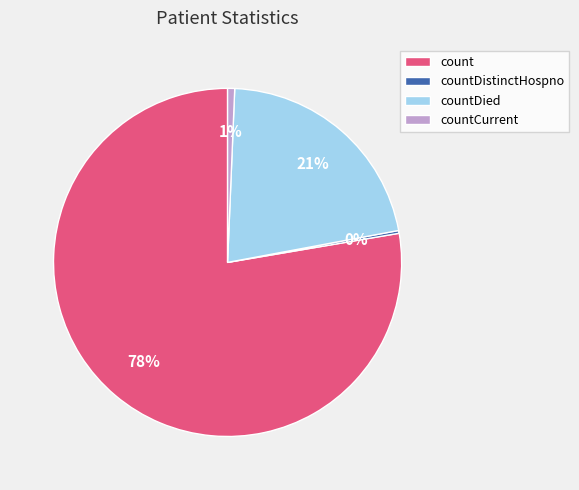

To the nearest percent, what is the average slice percentage?

25%